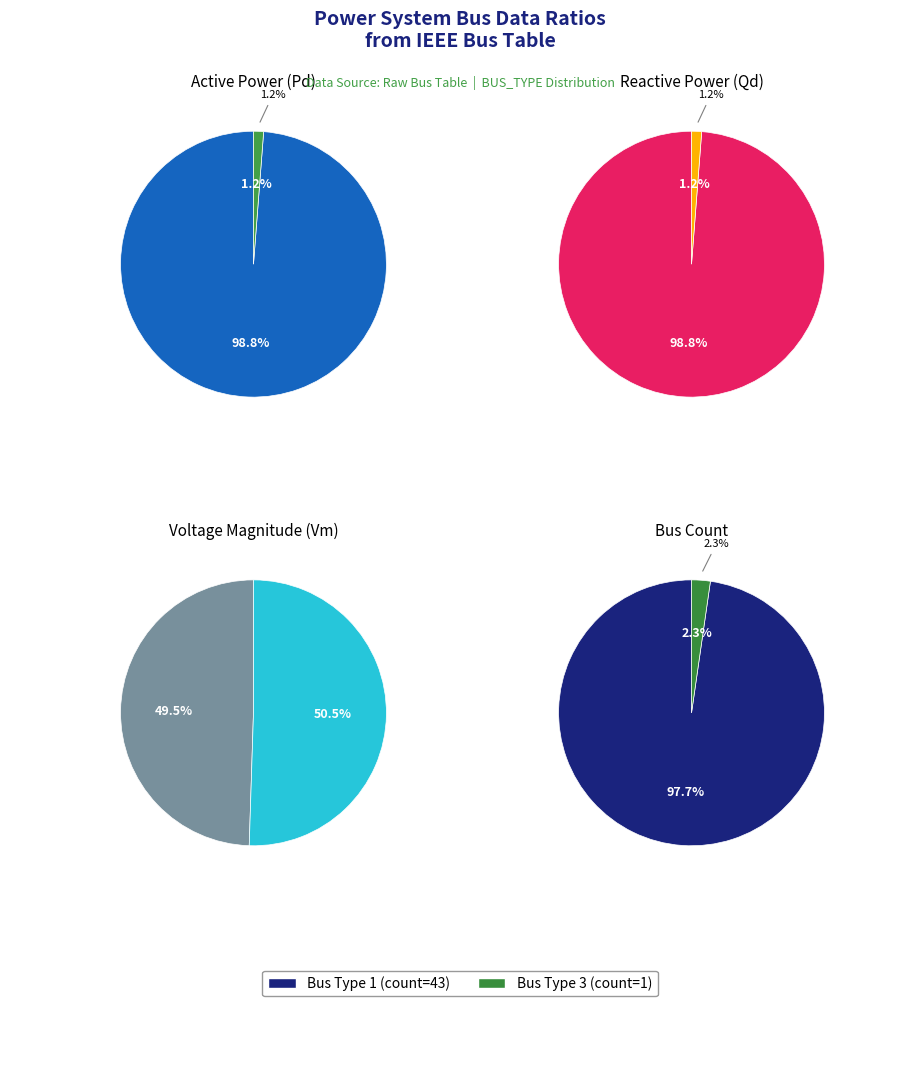

Do Bus Type 3 and Bus Type 1 together represent more than half of the pie?

Yes